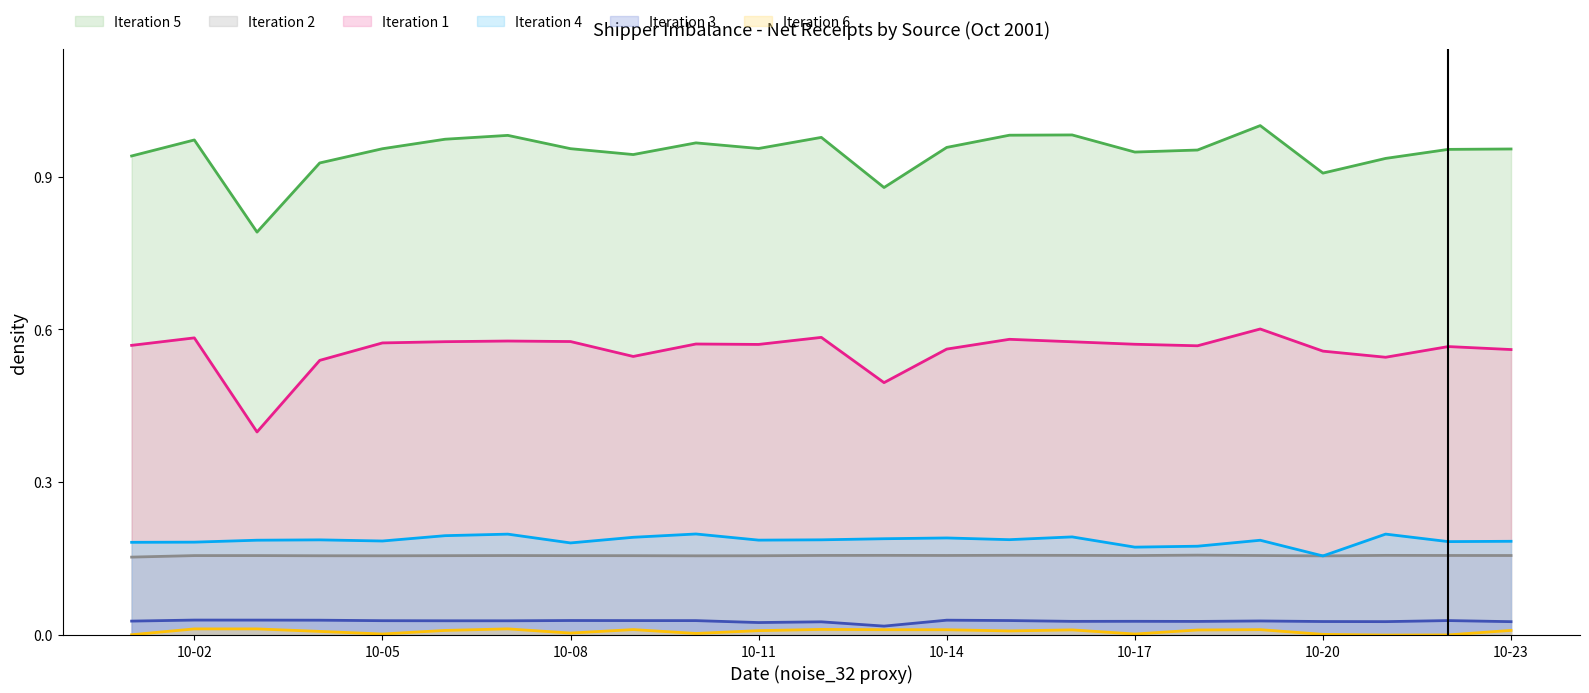

At how many categories does at least one series exceed 0?

23